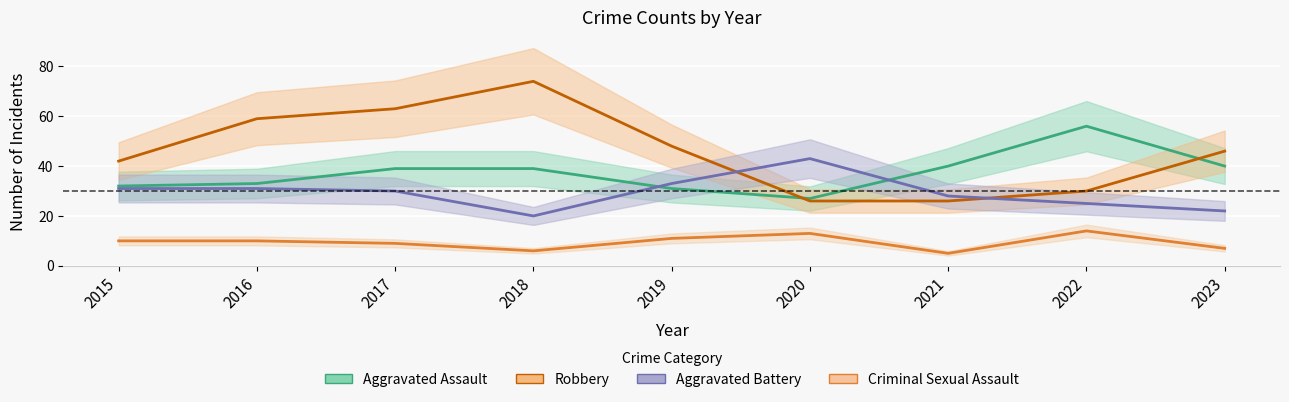

What value does the Criminal Sexual Assault series have at 2023?

7